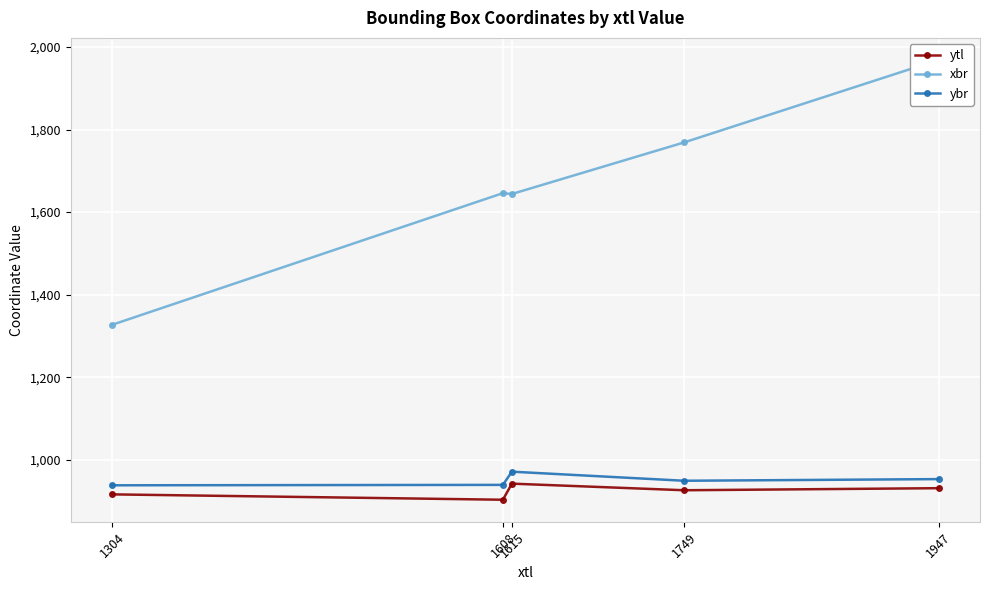

What is the value of the ytl point at the 3rd from the left?

942